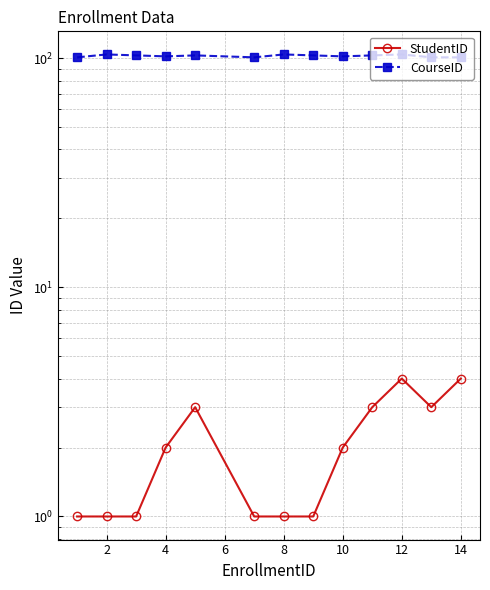

What are all the series names shown in the legend?

StudentID, CourseID